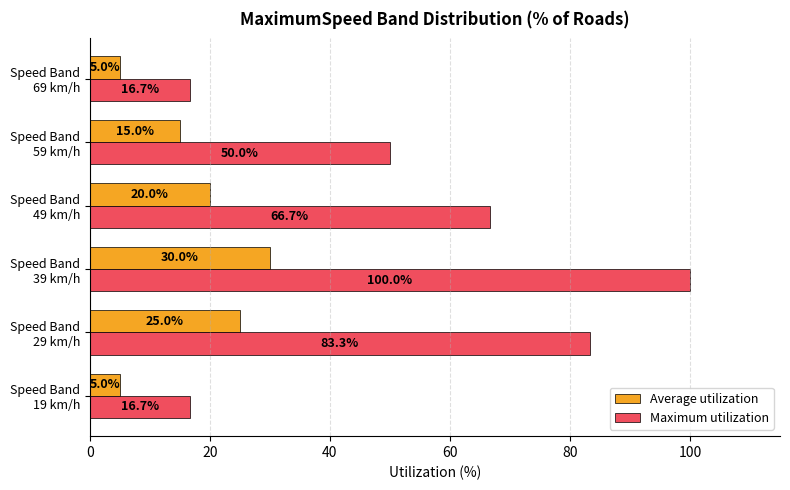

What is the average value of the Average utilization series?

16.7